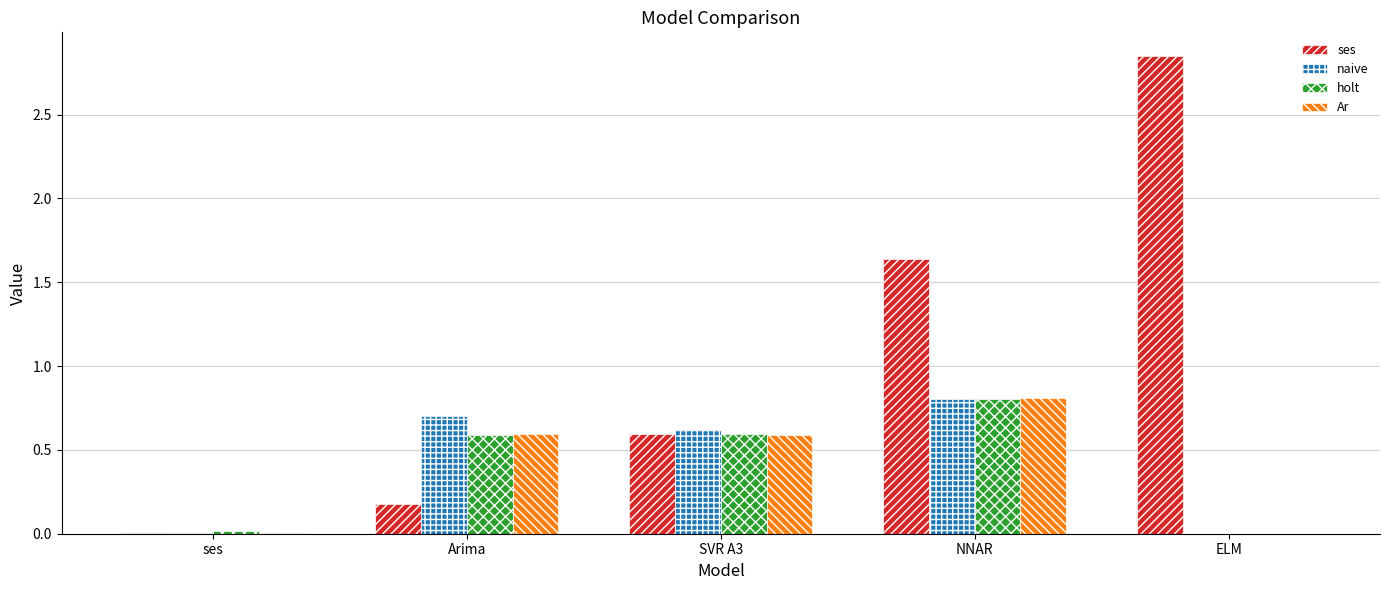

Which series changed the most between Arima and ELM?

ses